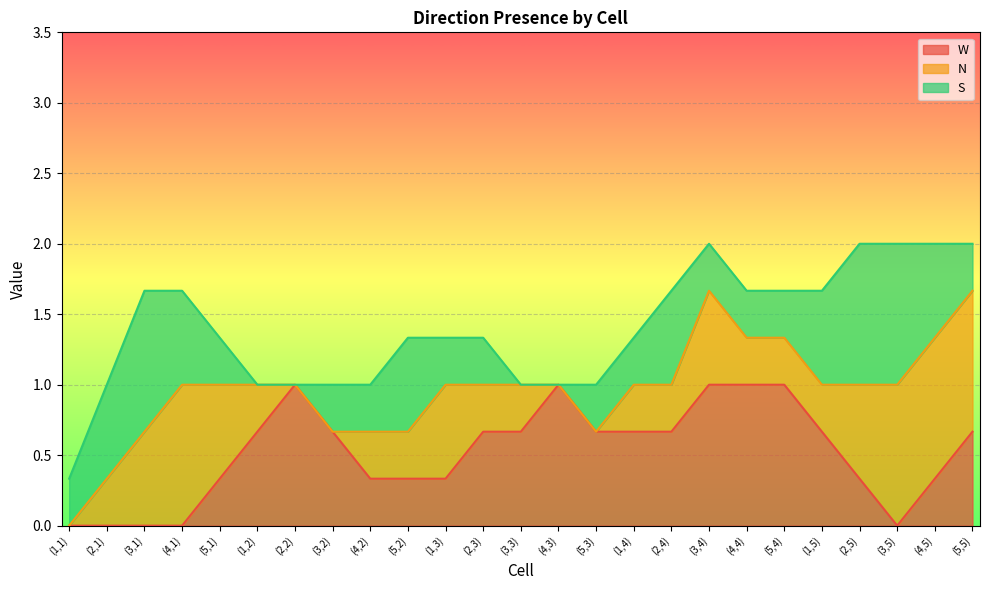

What position from the right is (5,3)?

11